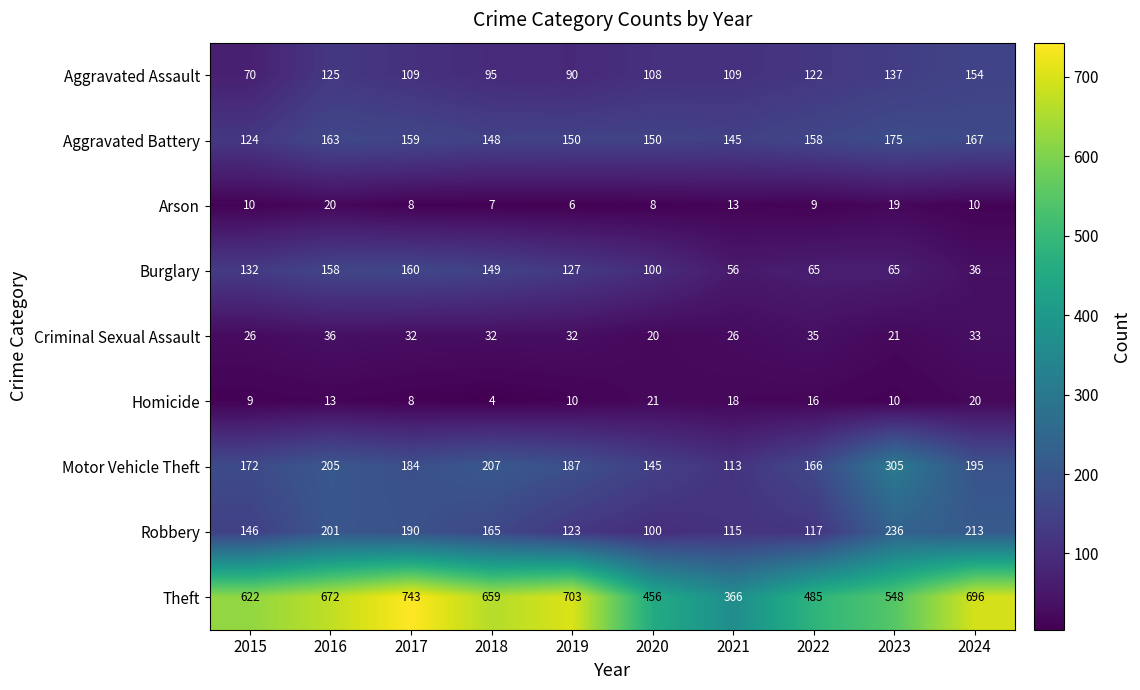

Between 2018 and 2019, which series saw the biggest shift?

Theft